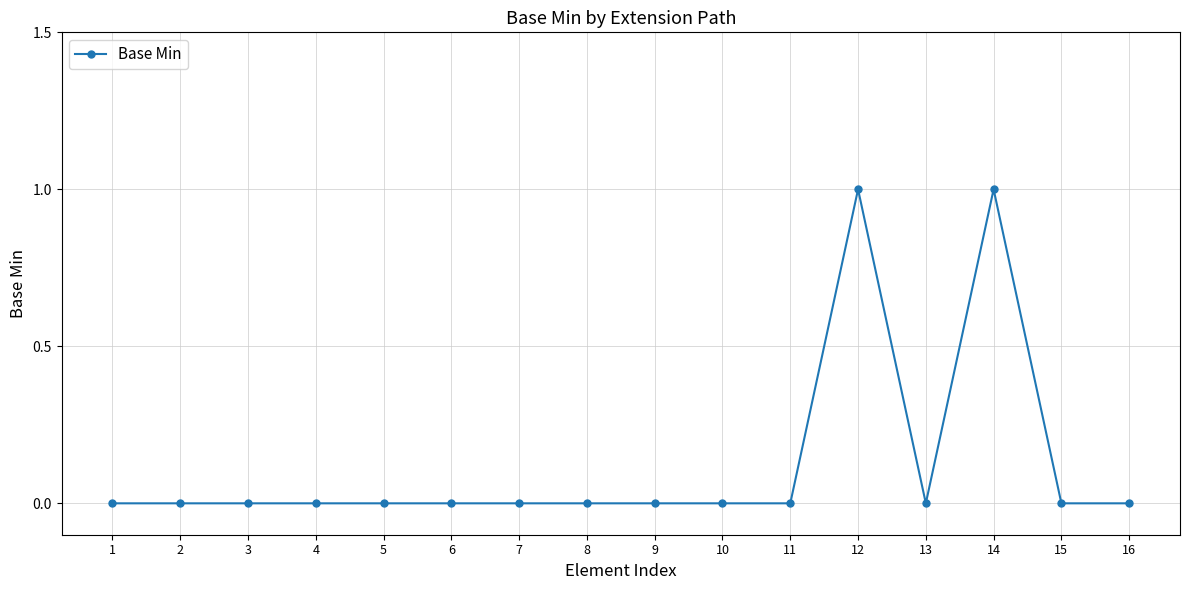

Is this an area chart (filled region under the line)?

No